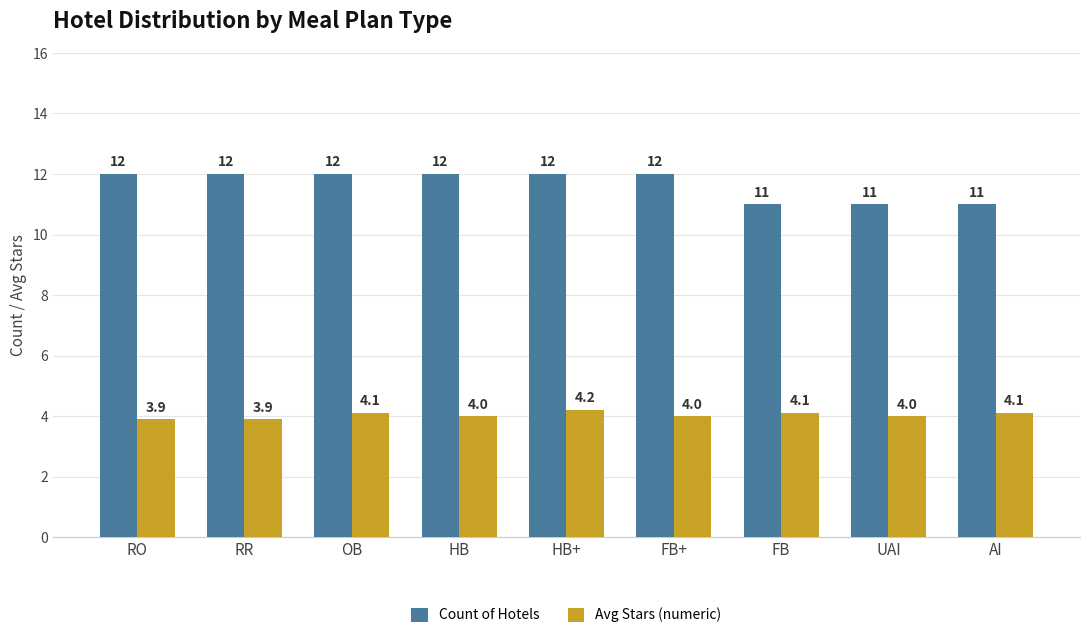

How many bars are there in total?

18